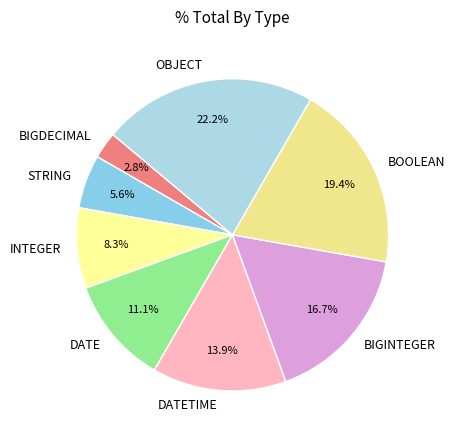

To the nearest percent, what percentage of the pie is INTEGER?

8%